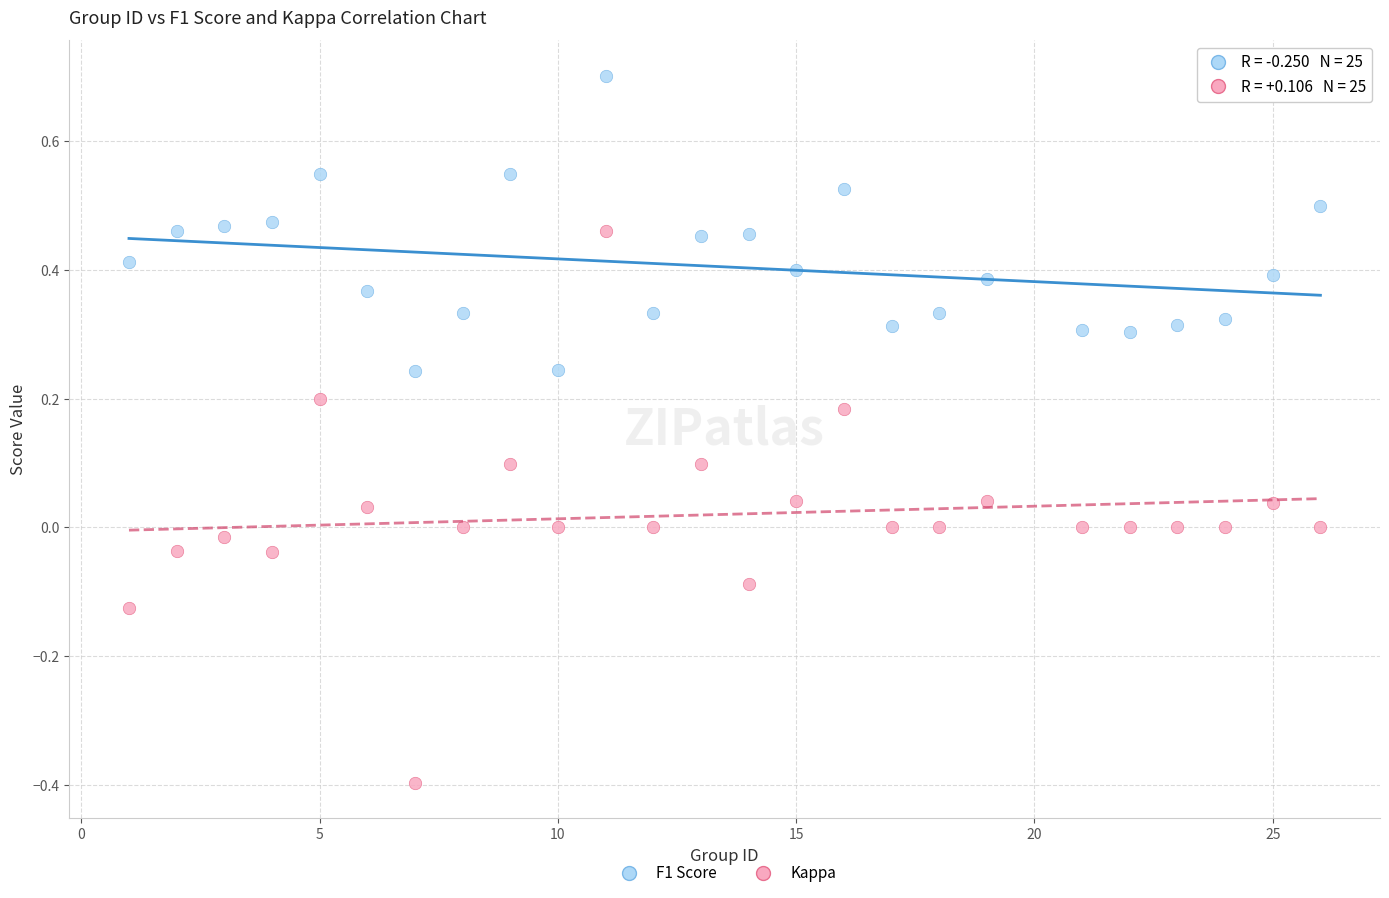

Which series reaches the minimum Y coordinate?

Kappa